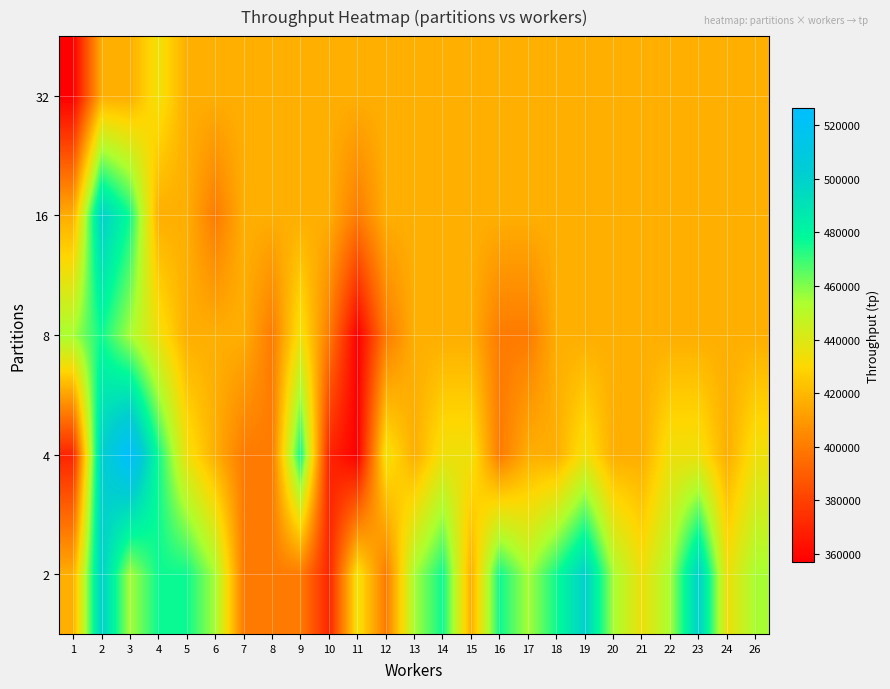

At which category does the chart reach its peak across all series?

3